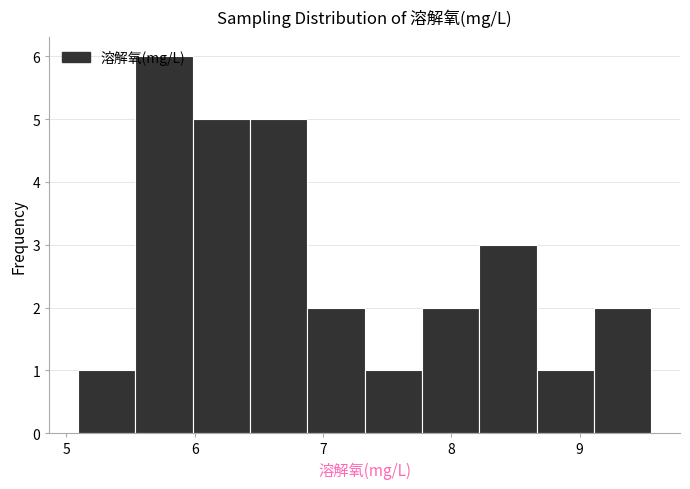

Reading left to right, transcribe this chart: for each bar, give the range it covers on the x-axis and its height. Neither the bar edges nor the heights are printed on the chart, so give them approximately, as read against the axes.

5.1 to 5.5: 1
5.5 to 6.0: 6
6.0 to 6.4: 5
6.4 to 6.9: 5
6.9 to 7.3: 2
7.3 to 7.8: 1
7.8 to 8.2: 2
8.2 to 8.7: 3
8.7 to 9.1: 1
9.1 to 9.6: 2